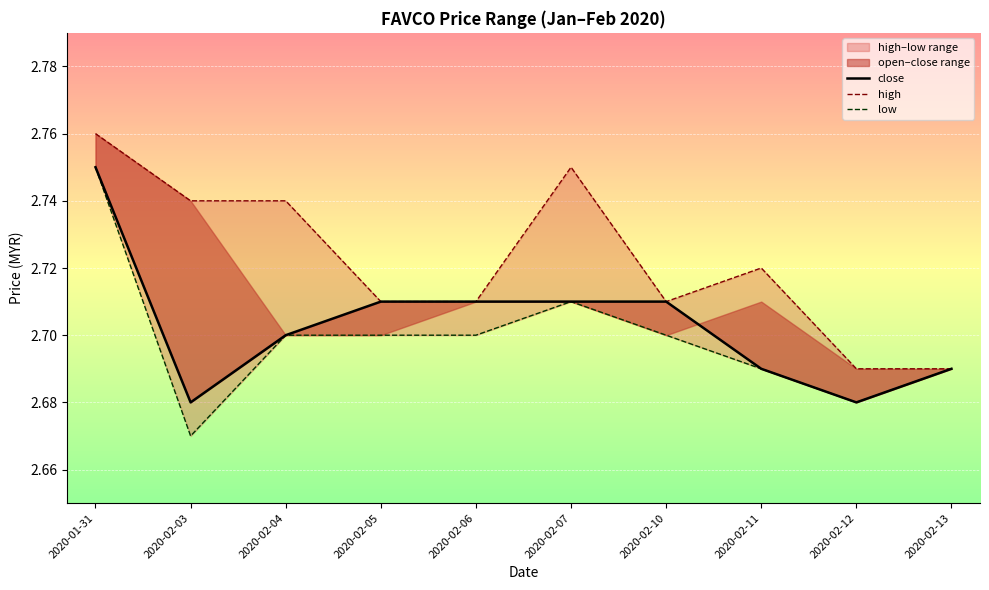

At which label is close closest to 2?

2020-02-03